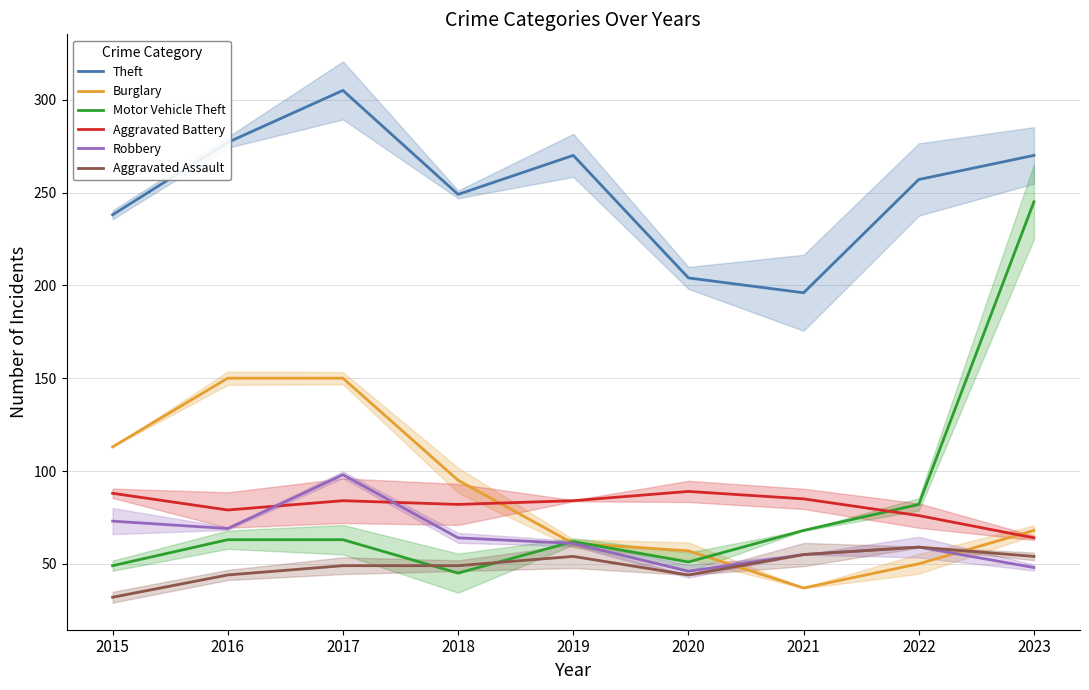

Which series has the widest spread of values?

Motor Vehicle Theft